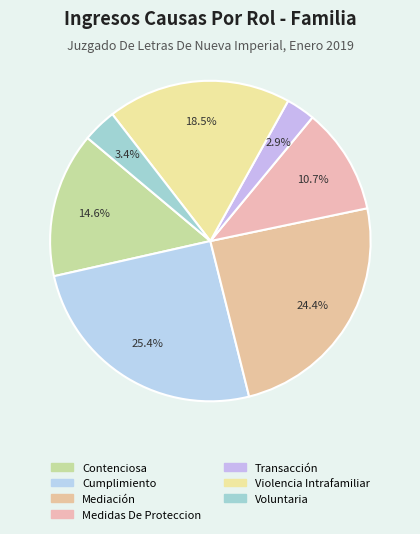

Rank the categories by value from highest to lowest.

Cumplimiento, Mediación, Violencia Intrafamiliar, Contenciosa, Medidas De Proteccion, Voluntaria, Transacción